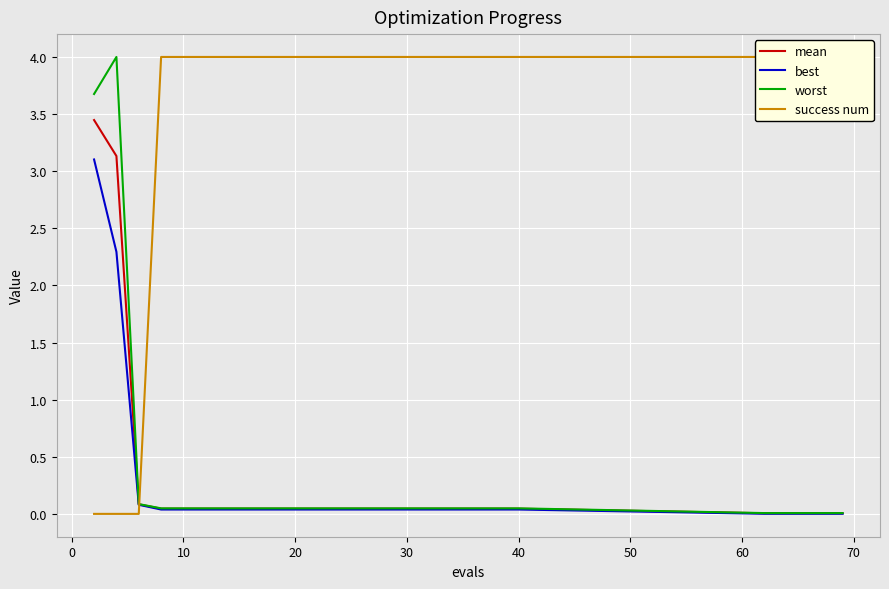

List the series in order of their peak value, lowest first.

best, mean, worst, success num